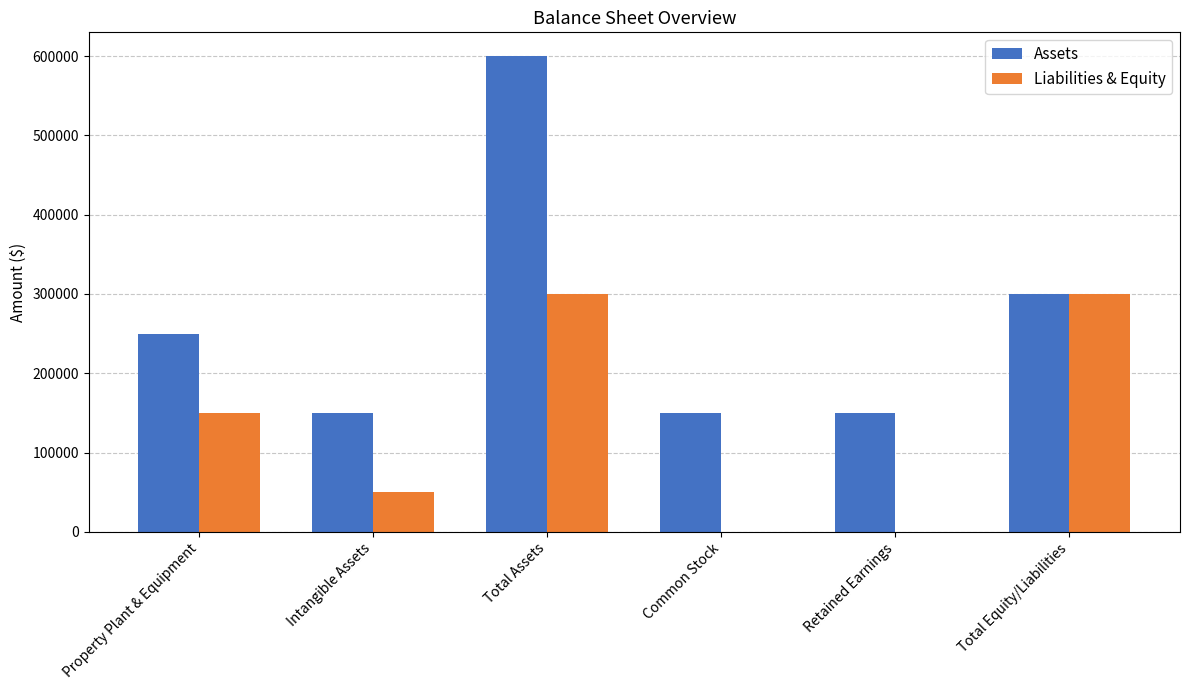

Which series changed the most between Retained Earnings and Total Equity/Liabilities?

Liabilities & Equity